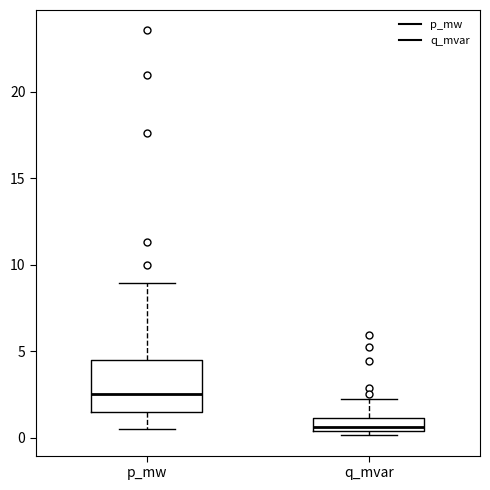

Reading left to right, read every box against the y-axis: the position of its median line, the range the box covers, and the ends of its whiskers. The values are not printed on the chart, so give them approximately, as read against the axis.

p_mw: median 2.5, box 1.5 to 4.5, whiskers 0.5 to 9.0
q_mvar: median 0.5 (just above the box's lower edge), box 0.5 to 1.0, whiskers 0.0 to 2.0